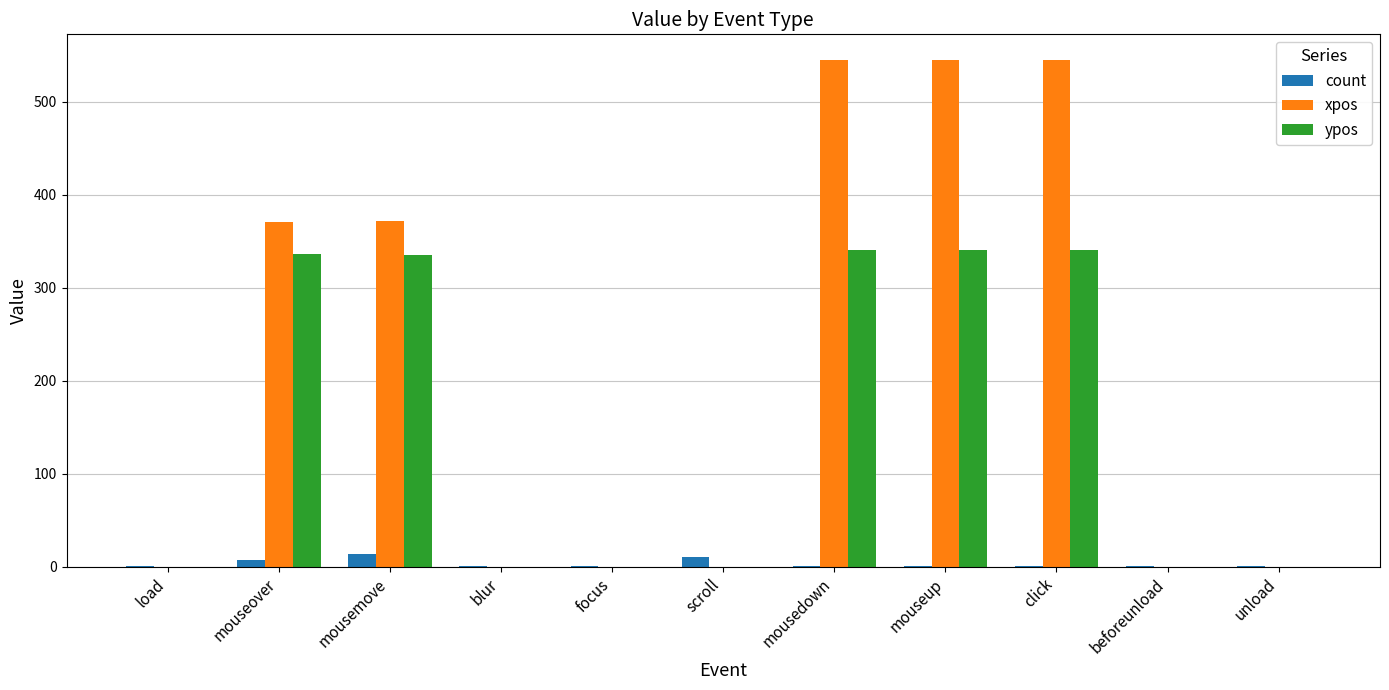

Which series has the largest total across all categories?

xpos